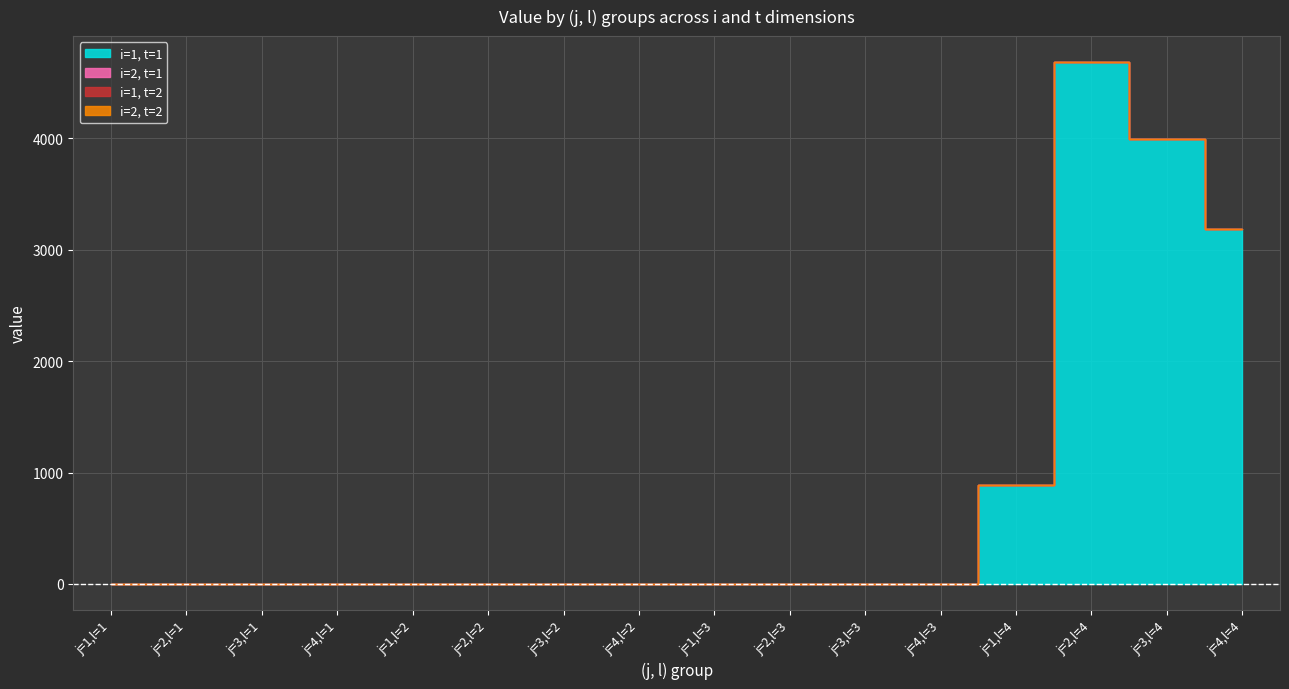

How many data points does each series have?

16